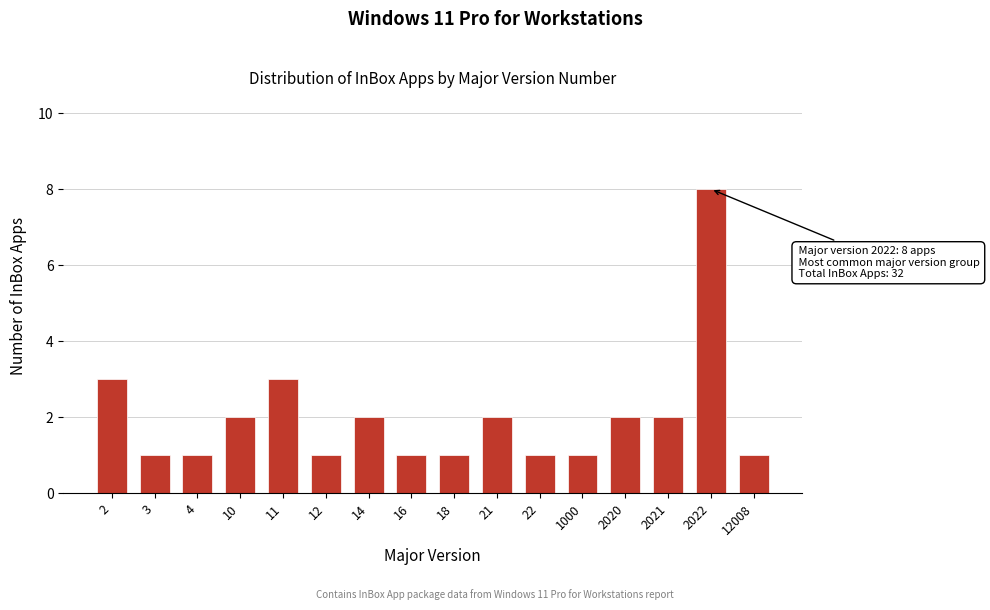

Reading left to right, list all the values displayed in this chart.

3	1	1	2	3	1	2	1	1	2	1	1	2	2	8	1